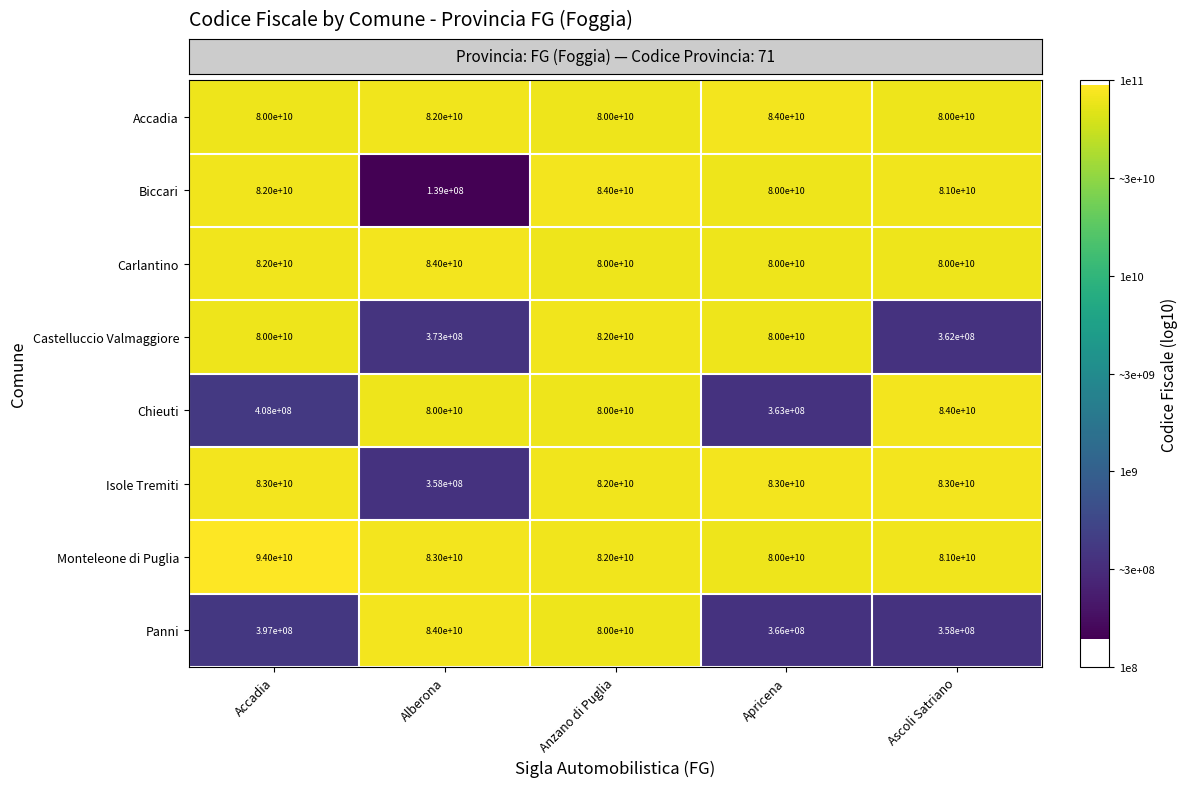

True or false: Chieuti has a value of 138183103 at Apricena.

False